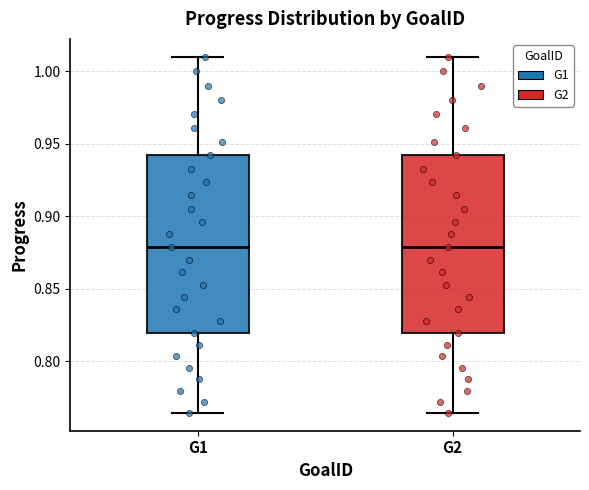

Reading left to right, read every box against the y-axis: the position of its median line, the range the box covers, and the ends of its whiskers. The values are not printed on the chart, so give them approximately, as read against the axis.

G1: median 0.880, box 0.820 to 0.940, whiskers 0.765 to 1.010
G2: median 0.880, box 0.820 to 0.940, whiskers 0.765 to 1.010